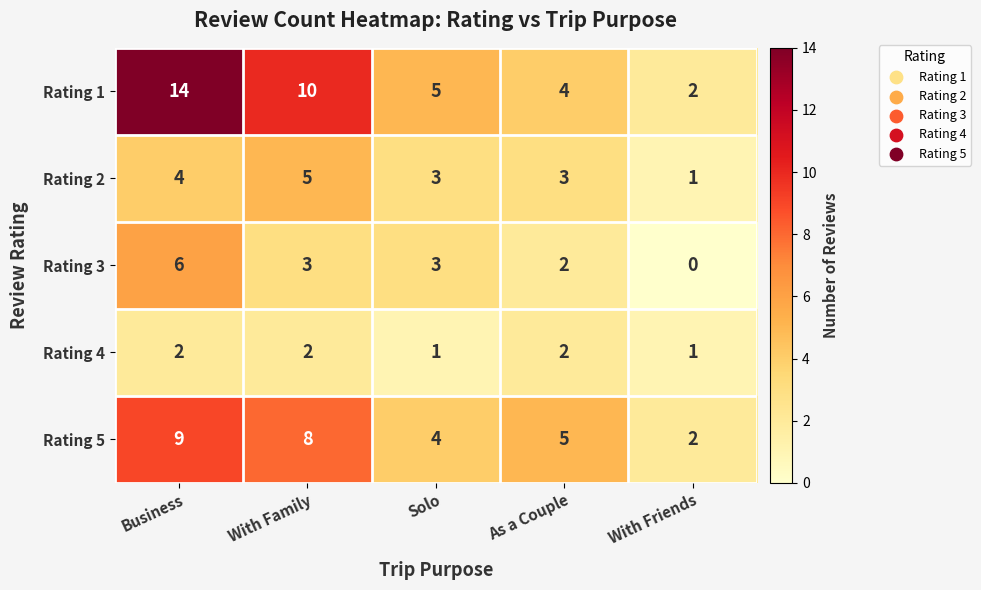

What is the difference between the Rating 3 values at Business and With Friends?

6